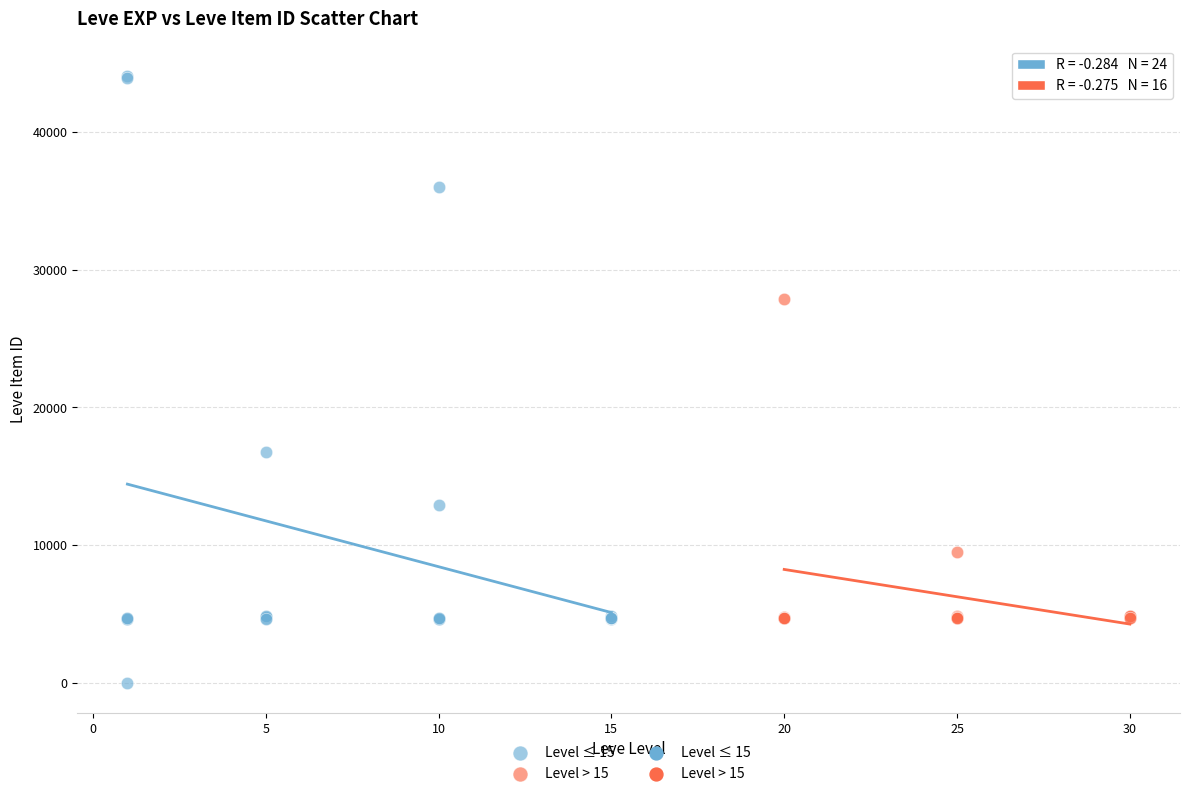

Which series reaches the minimum Y coordinate?

Level ≤ 15